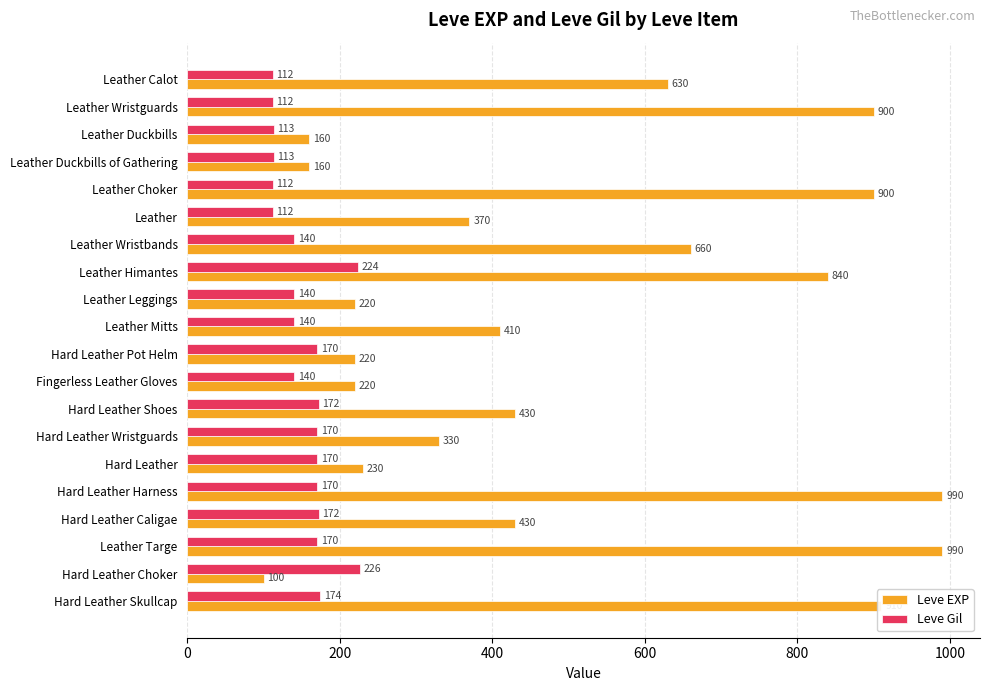

What is the difference between the second highest and minimum values in the Leve EXP series?

890